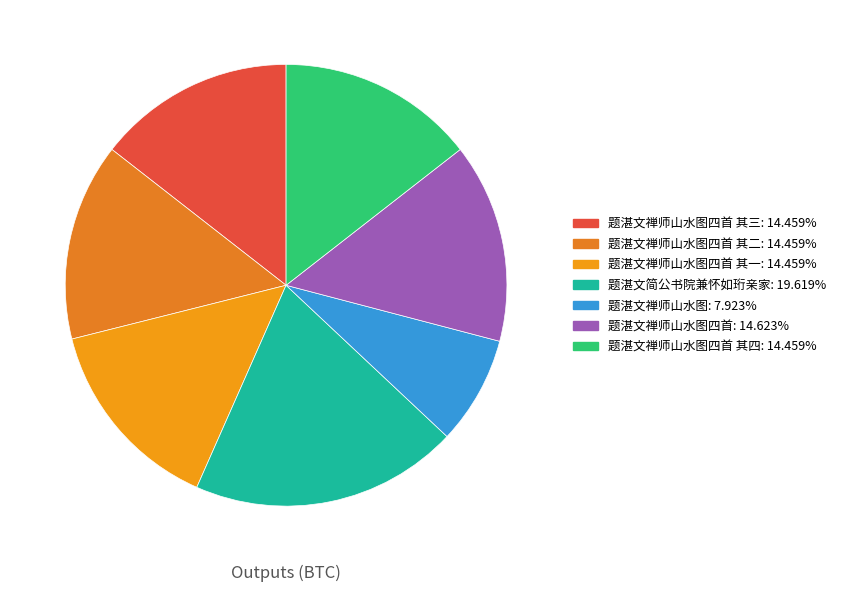

Rank the categories by value from highest to lowest.

题湛文简公书院兼怀如珩亲家, 题湛文禅师山水图四首, 题湛文禅师山水图四首 其四, 题湛文禅师山水图四首 其三, 题湛文禅师山水图四首 其二, 题湛文禅师山水图四首 其一, 题湛文禅师山水图